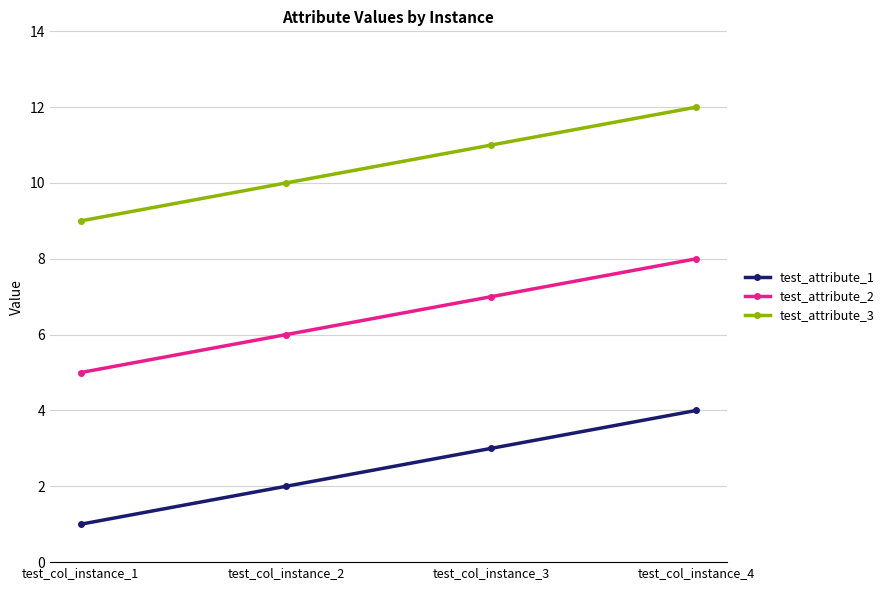

What are all the series names shown in the legend?

test_attribute_1, test_attribute_2, test_attribute_3